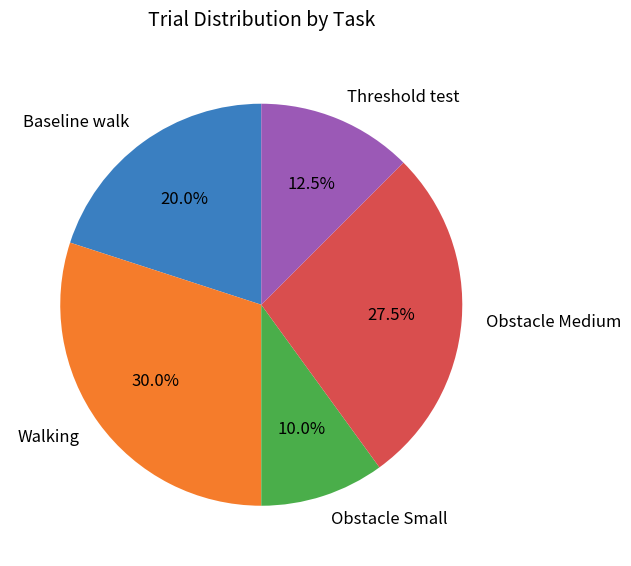

True or false: Baseline walk accounts for 14% of the total.

False